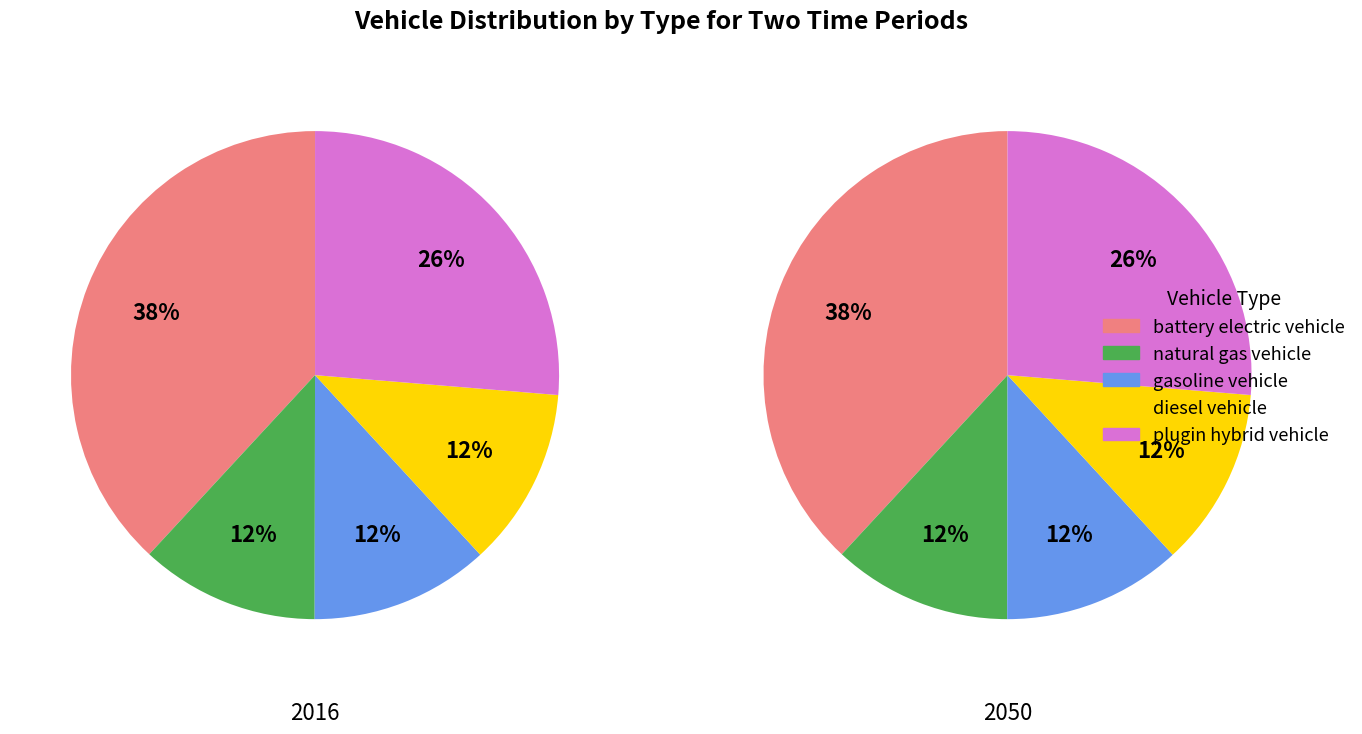

Does any single category account for the majority?

No